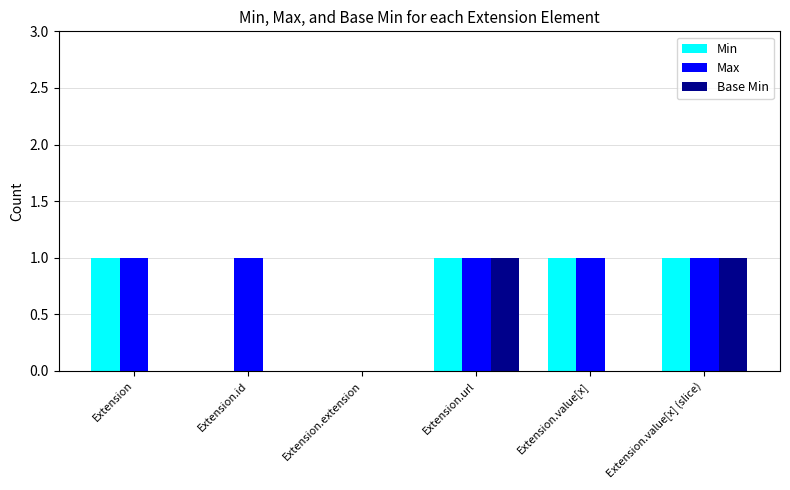

Reading right to left, list all the values displayed in this chart.

Min: 1	1	1	0	0	1
Max: 1	1	1	0	1	1
Base Min: 1	0	1	0	0	0